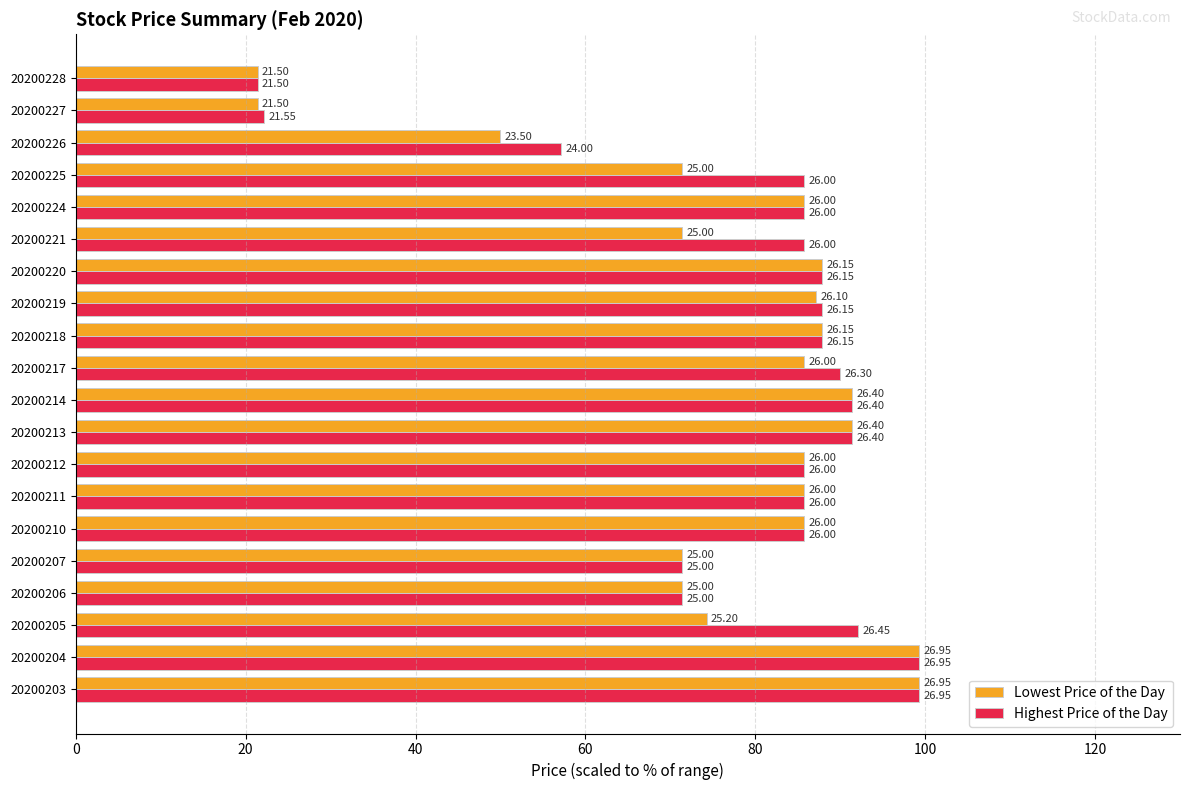

What are all the series names shown in the legend?

Lowest Price of the Day, Highest Price of the Day